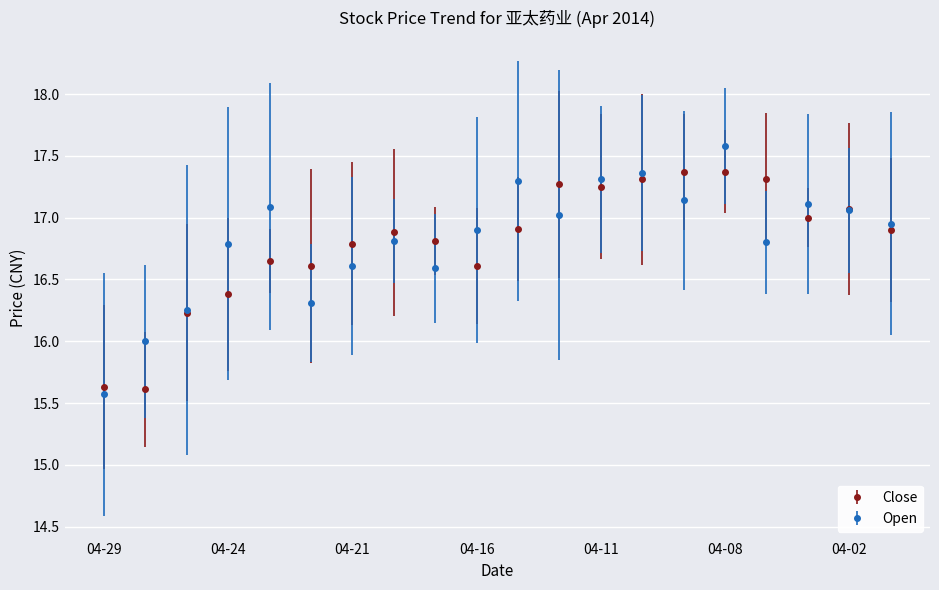

How many interior local valleys does the Open series have?

5